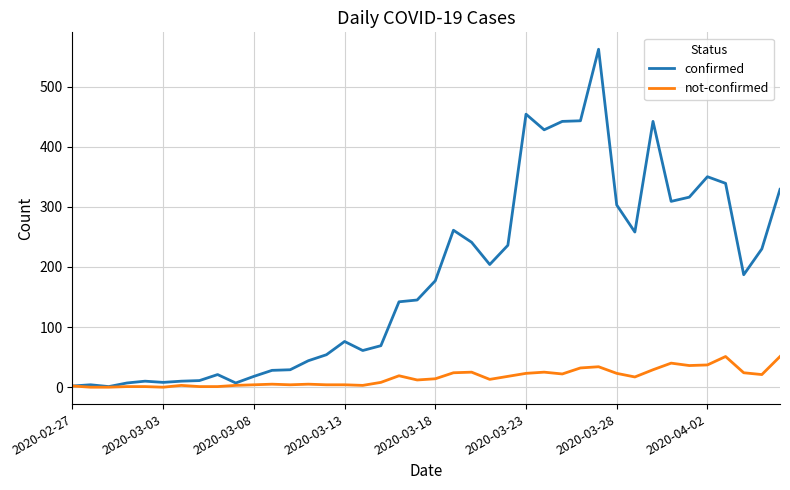

Which series has the largest total across all categories?

confirmed